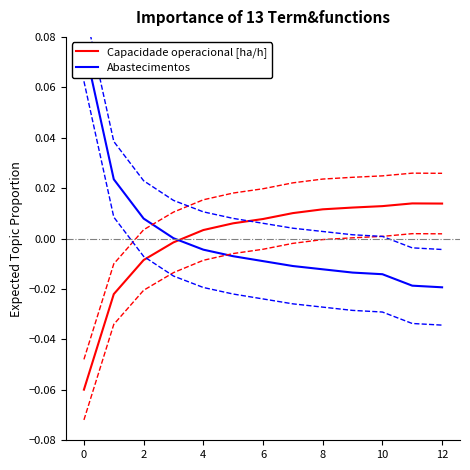

What are all the series names shown in the legend?

Capacidade operacional [ha/h], Abastecimentos